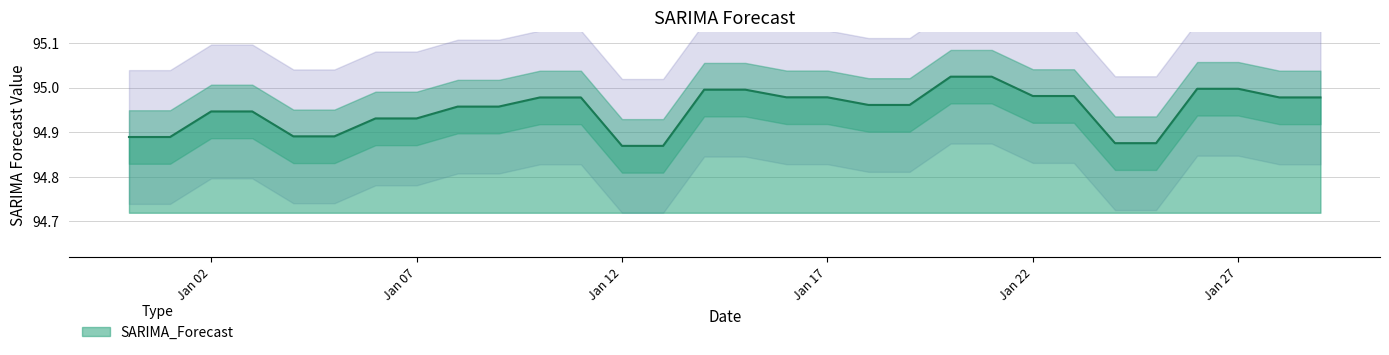

What is the ratio of the value at 2023-01-19 to the value at 2023-01-06?

1.0